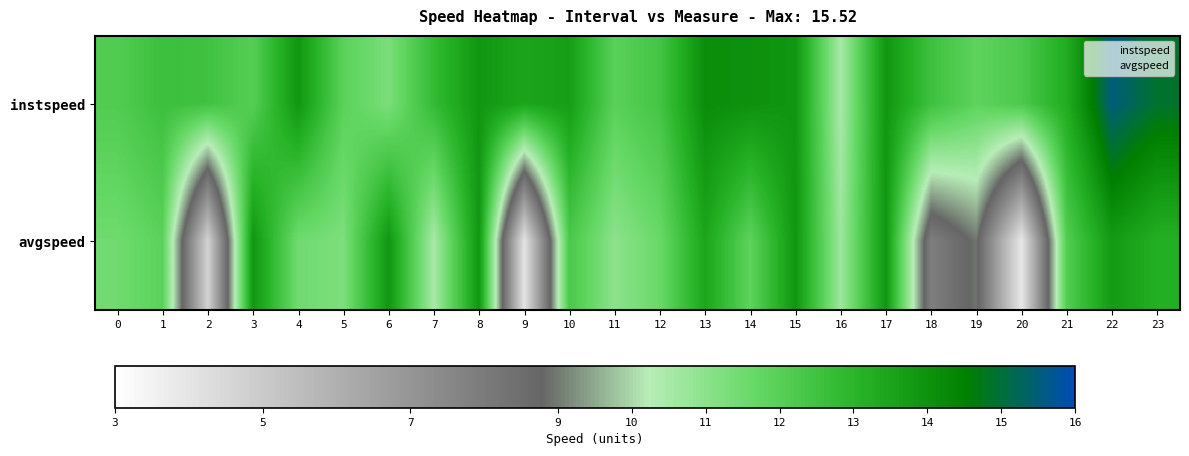

Which category has the highest value across all series?

22